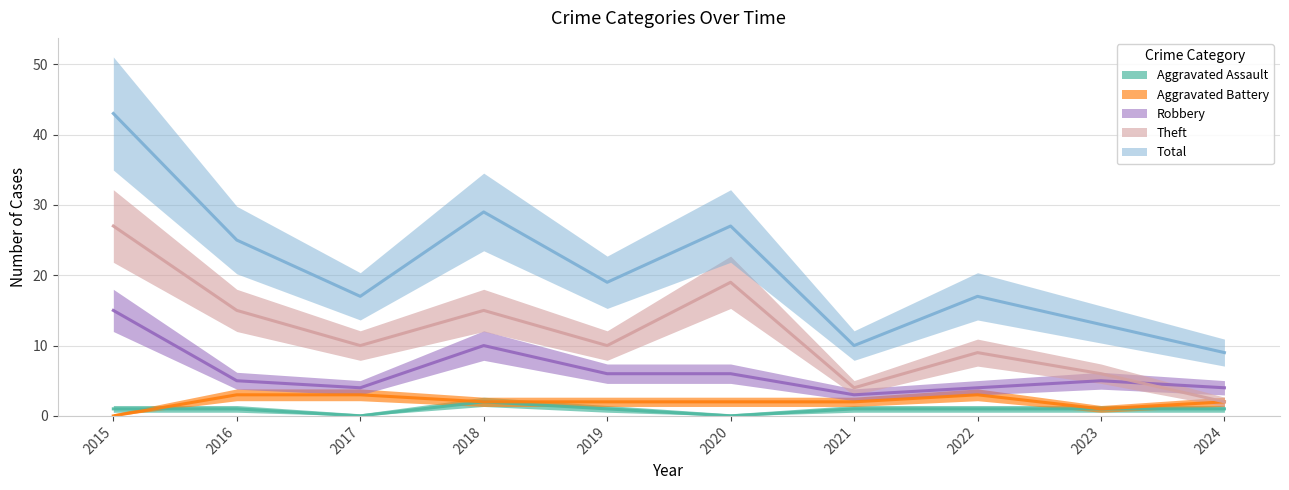

Which series has the largest total across all categories?

Total